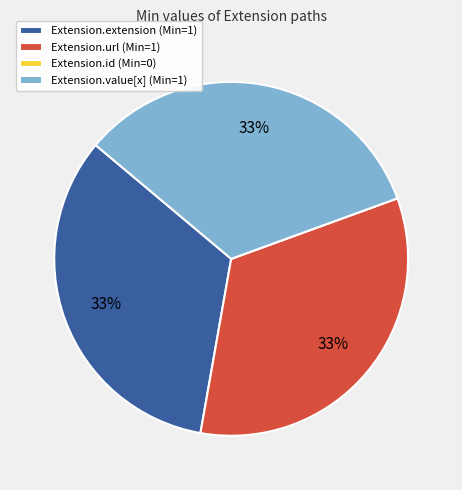

Is it true that Extension.extension is 33% of the pie?

True